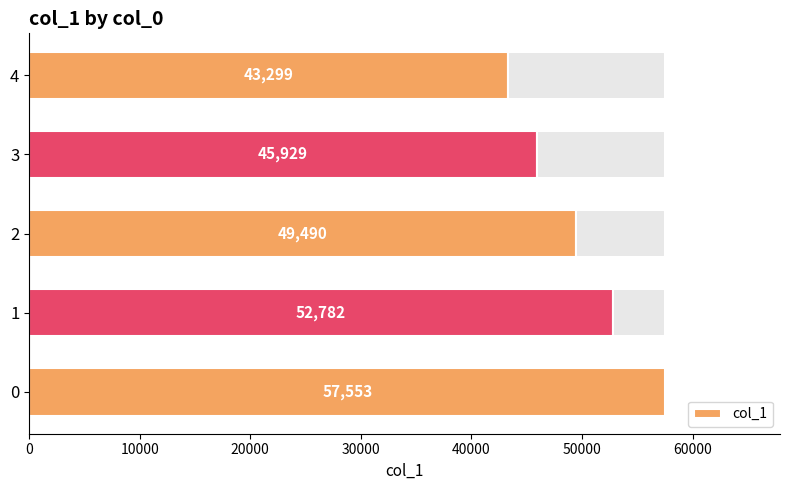

What is the value of the 4th bar from the left?

45929